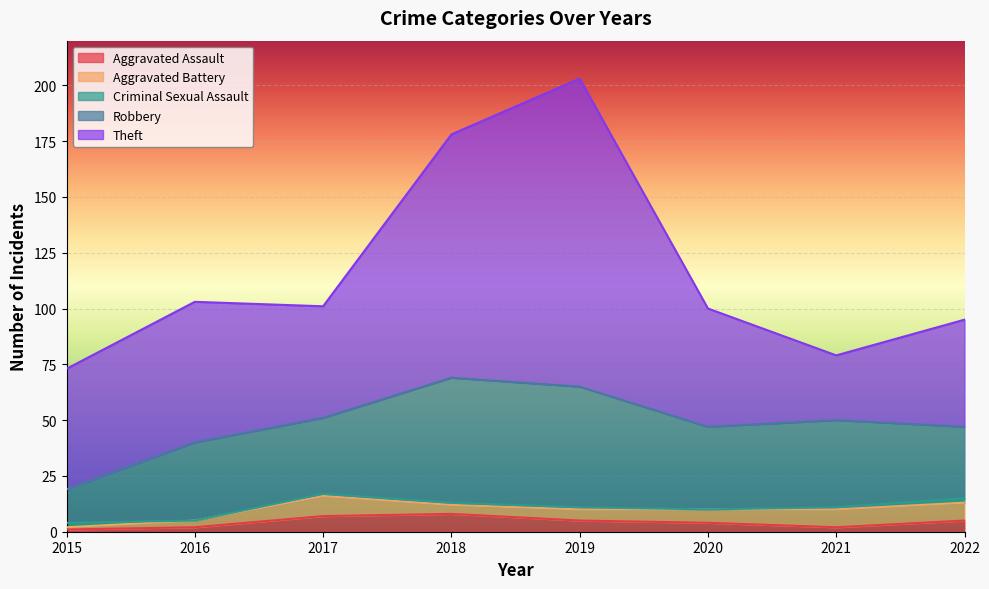

Rank the series by their maximum value, from highest to lowest.

Theft, Robbery, Aggravated Battery, Aggravated Assault, Criminal Sexual Assault